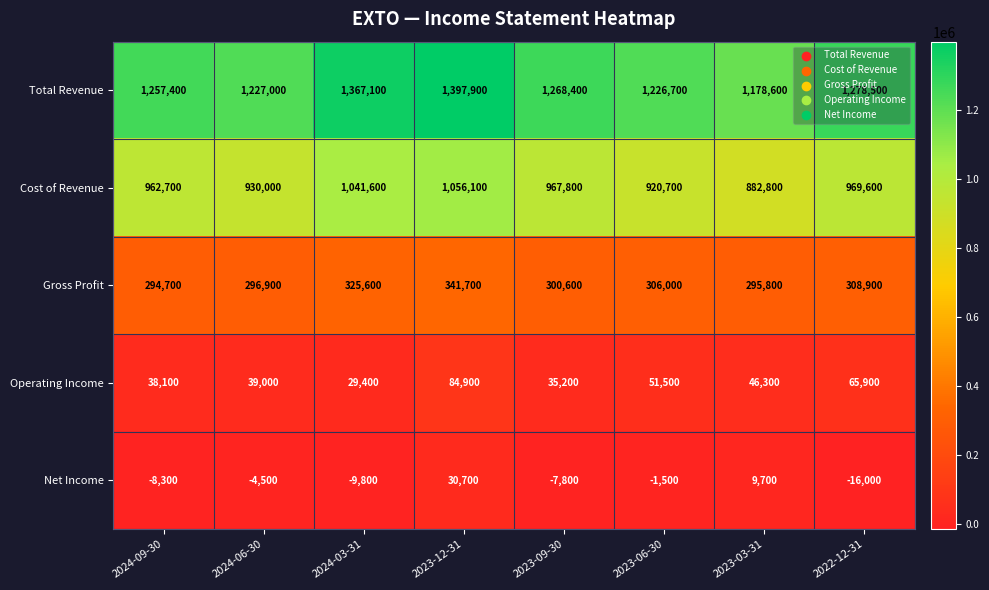

At which label is Operating Income closest to 57150?

2023-06-30